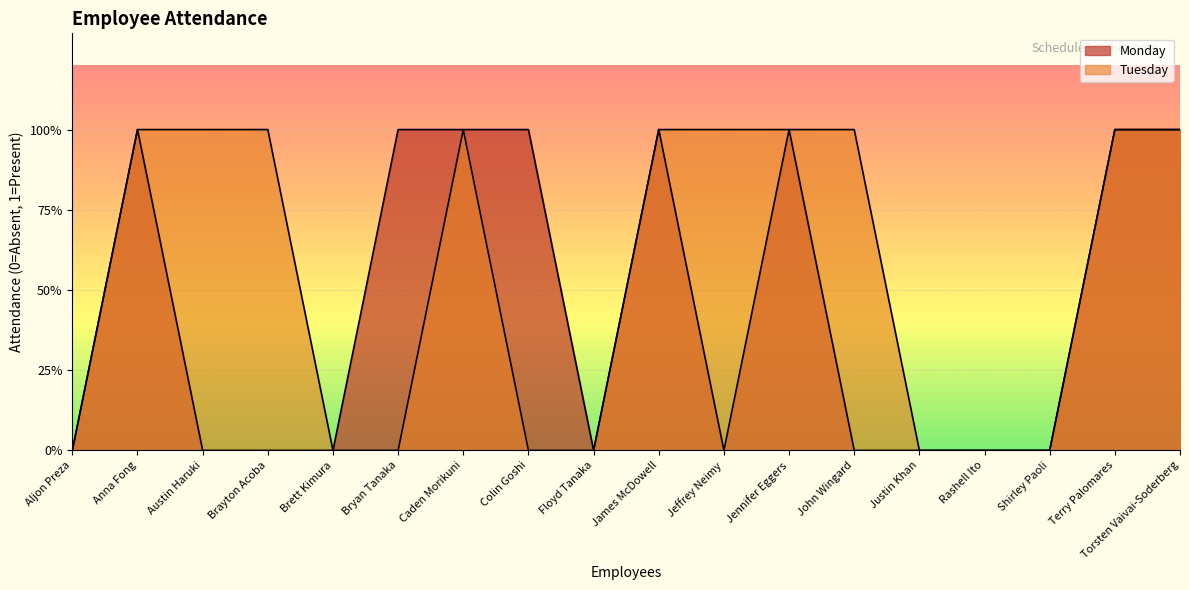

The value of Monday at Bryan Tanaka is 1. True or false?

True